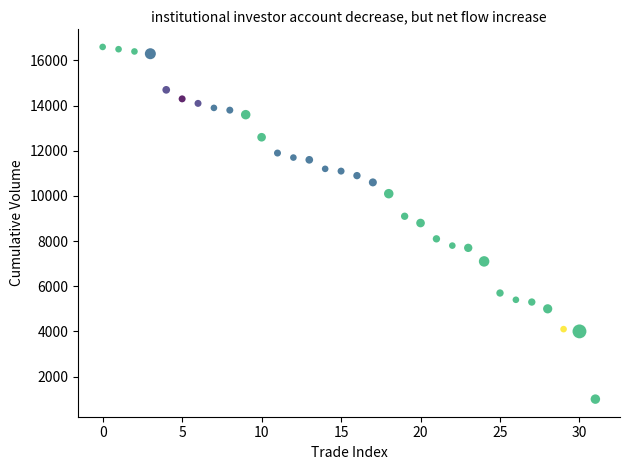

What is the range of Y values (max minus min)?

15600